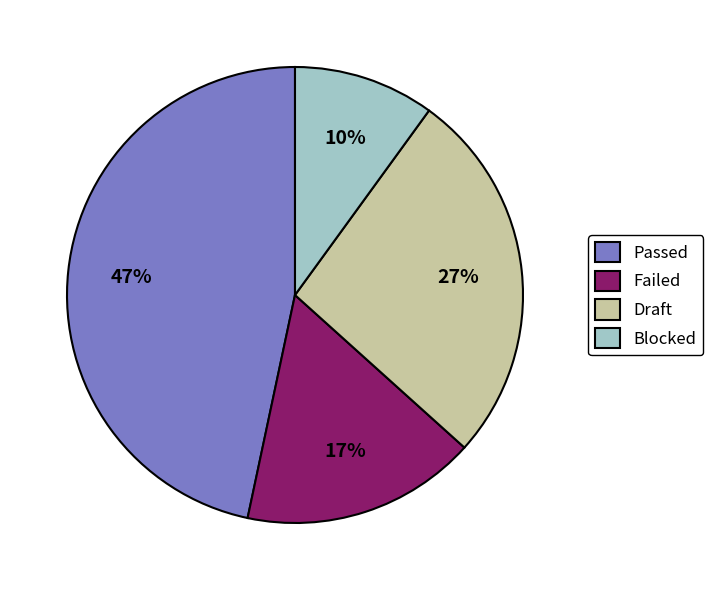

To the nearest percent, what portion does Passed represent?

47%